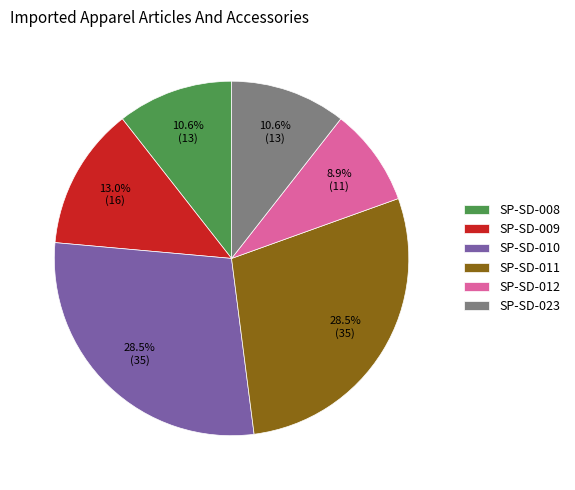

Count the number of slices in the pie.

6